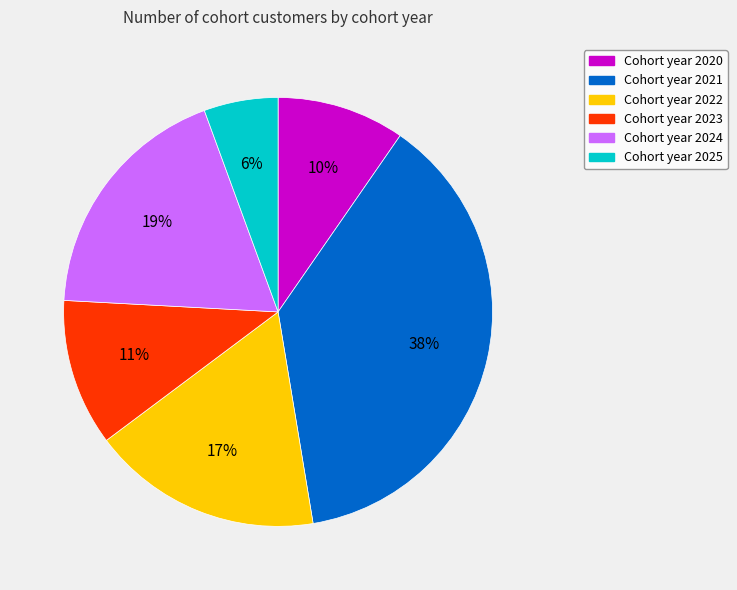

Is there a majority slice in this chart?

No